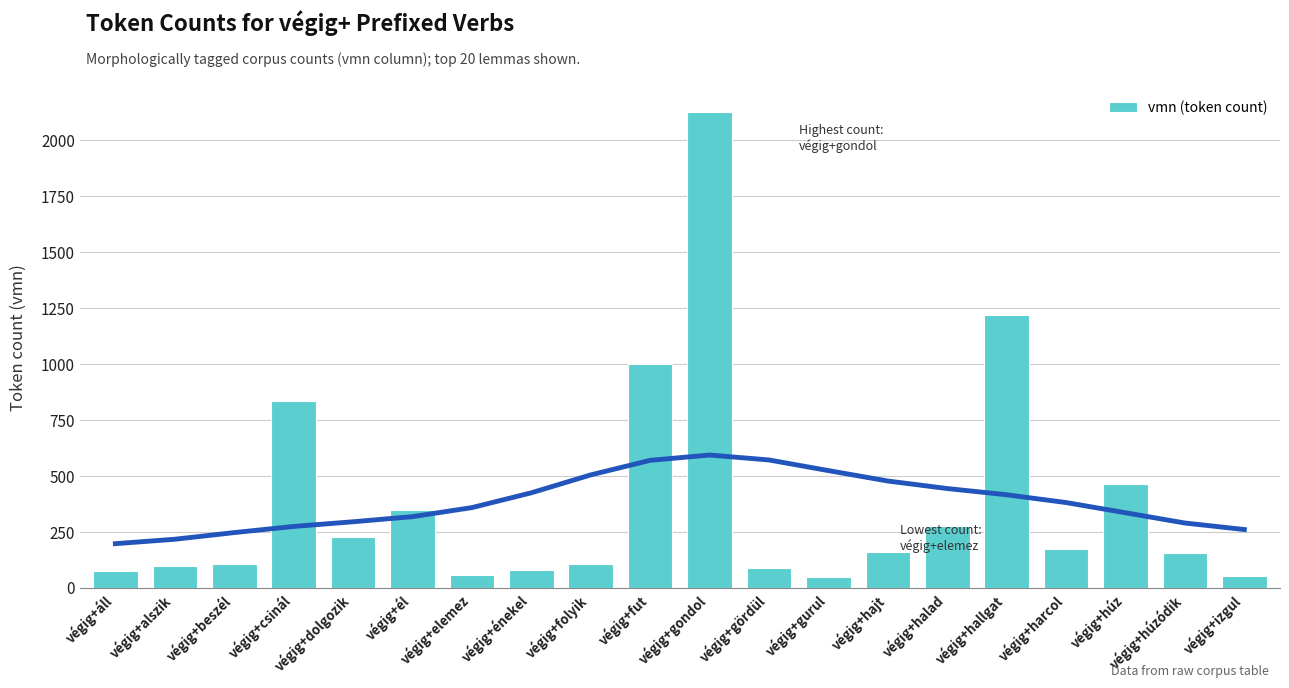

The value at végig+gurul is 51. True or false?

True